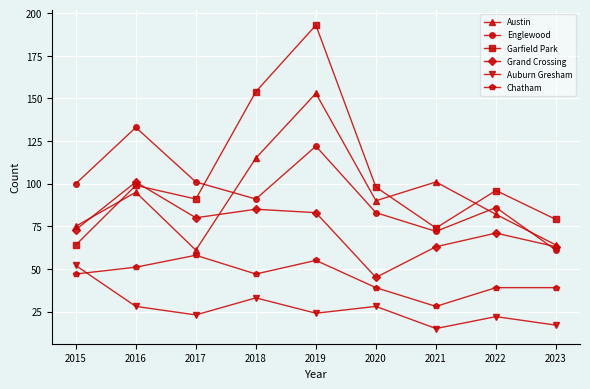

What is the spread (max minus min) of values at 2017?

78